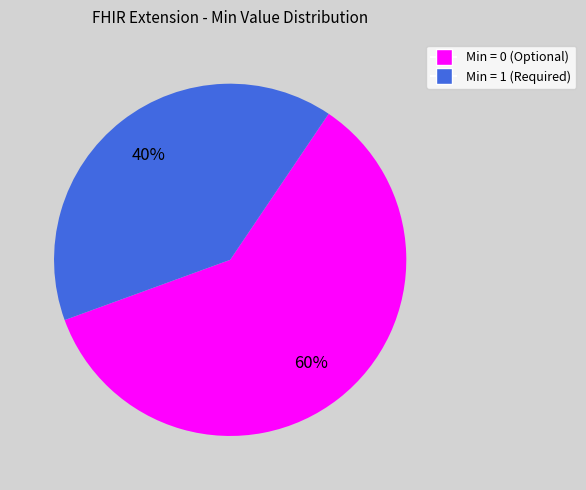

To the nearest percent, what is the average slice percentage?

50%